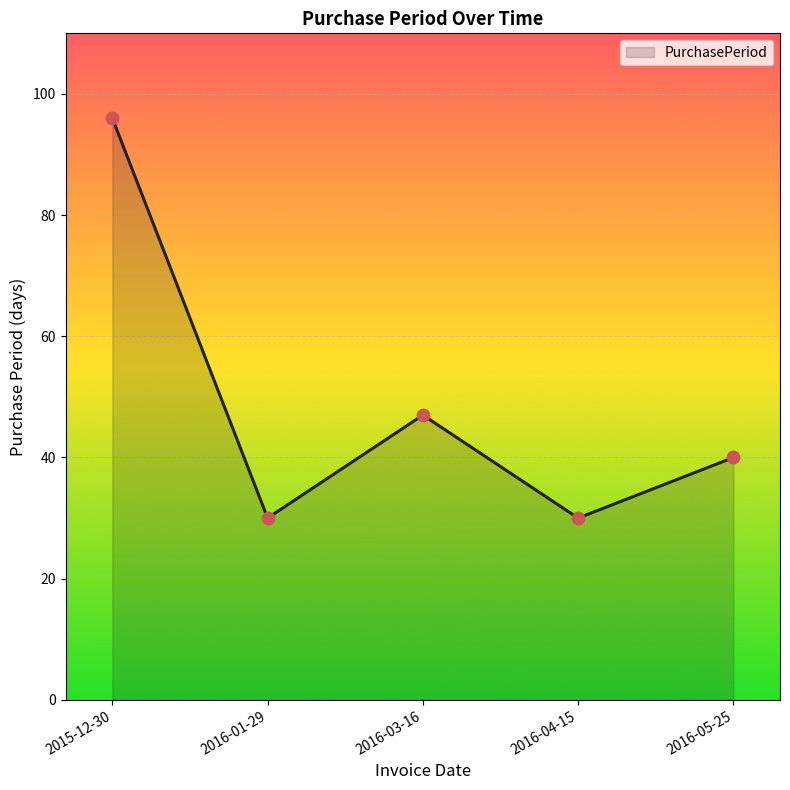

Which has a higher value, 2016-01-29 or 2016-05-25?

2016-05-25